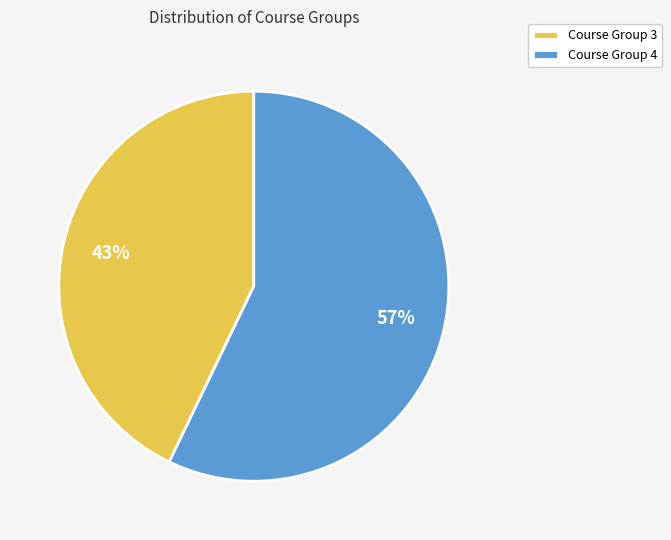

Approximately how many times larger is the value at Course Group 4 compared to Course Group 3?

1.3